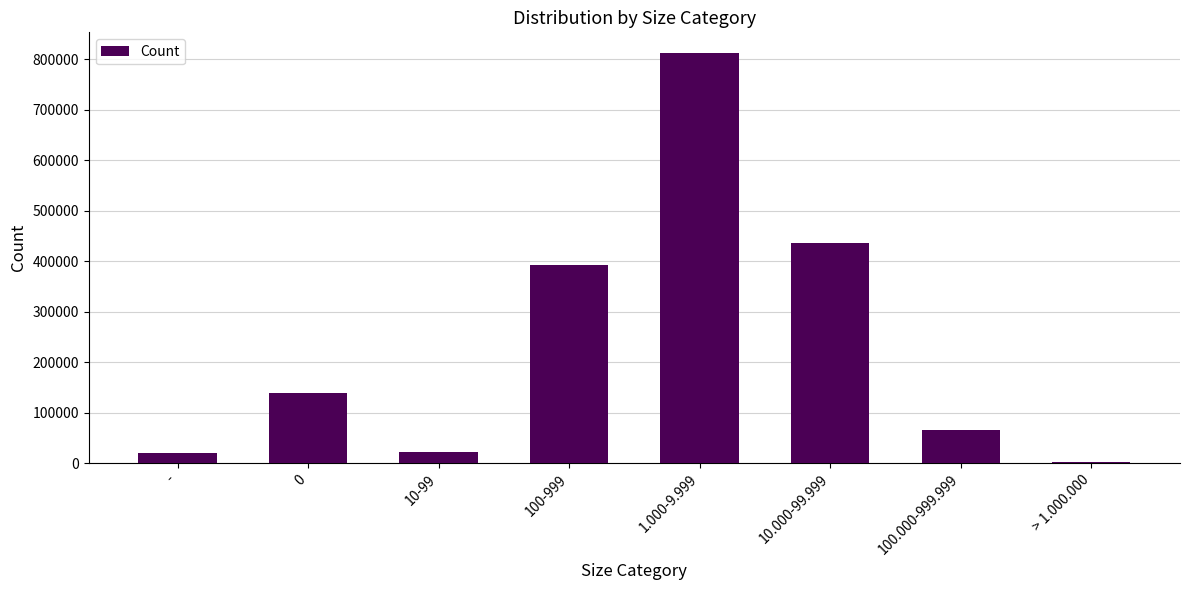

What is the sum of all values?

1891714